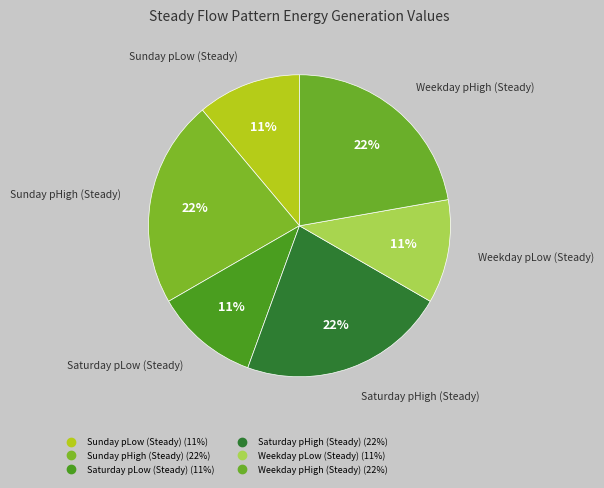

Combined, what portion of the pie is Sunday pLow (Steady) and Weekday pLow (Steady)?

22.2%